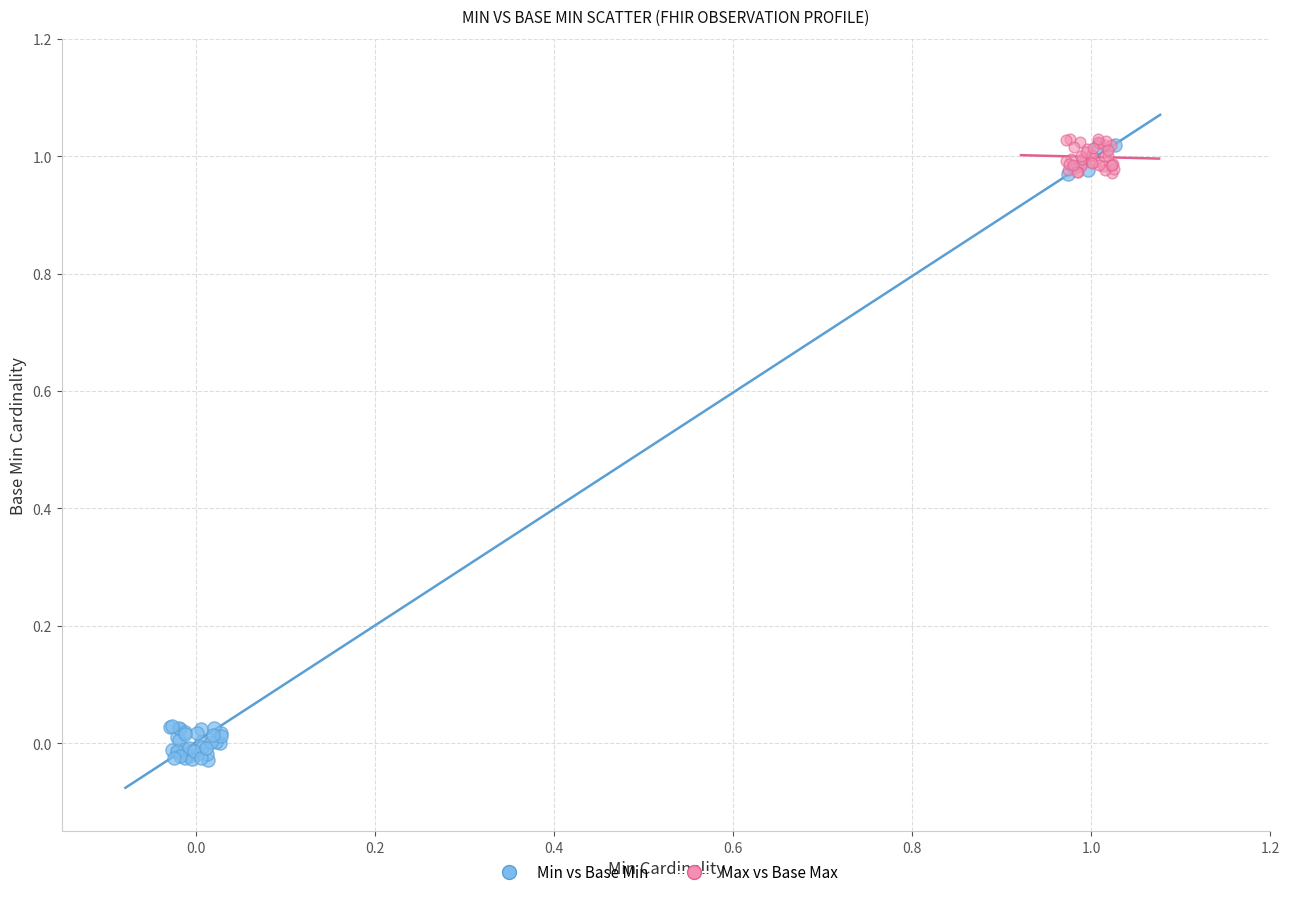

Which series contains the lowest Y value?

Min vs Base Min